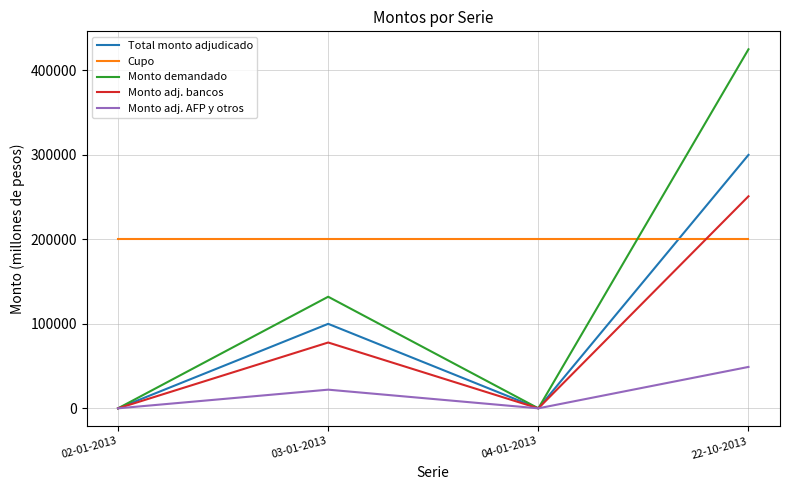

List the series in order of their peak value, lowest first.

Monto adj. AFP y otros, Cupo, Monto adj. bancos, Total monto adjudicado, Monto demandado